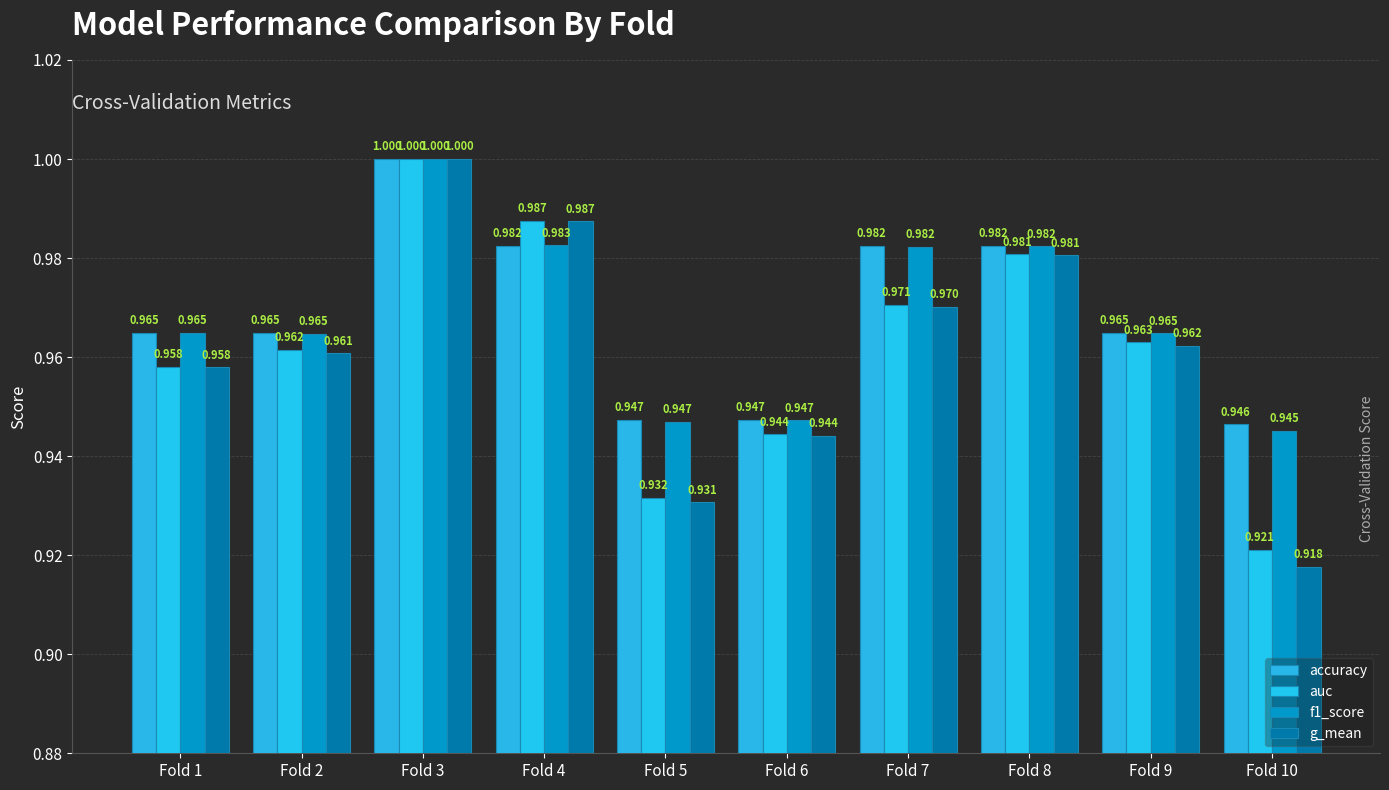

Does the chart contain any negative values?

No